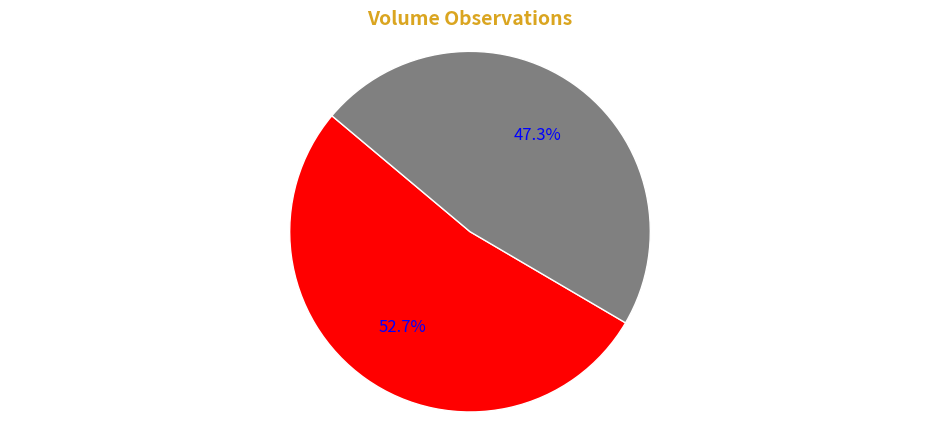

True or false: 80186-2018.0-1 accounts for 41% of the total.

False